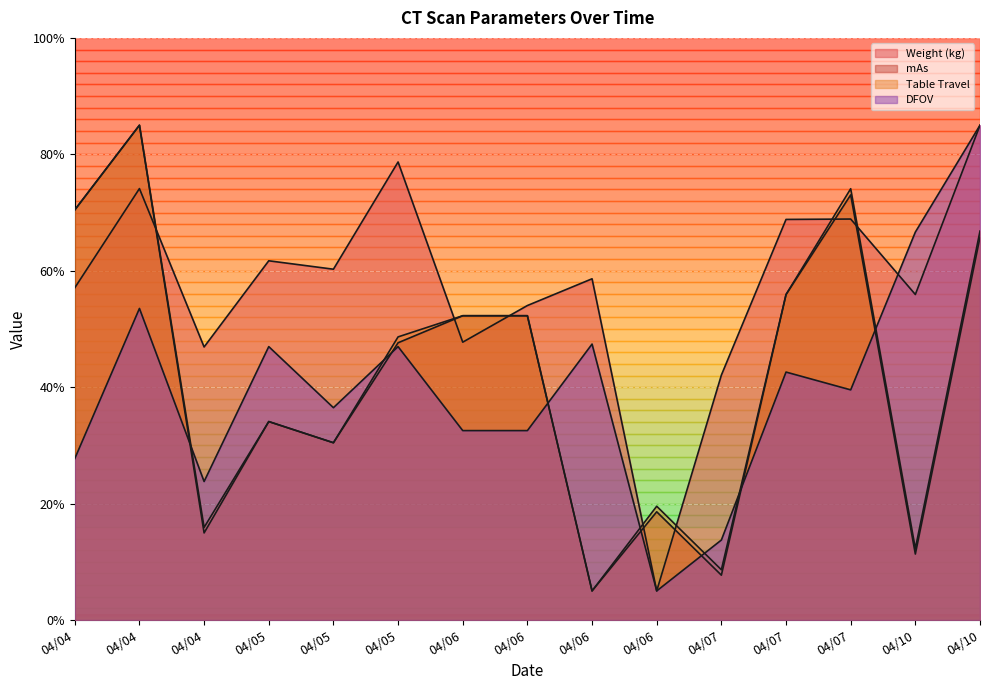

What is the average value of the Table Travel series?

42.1